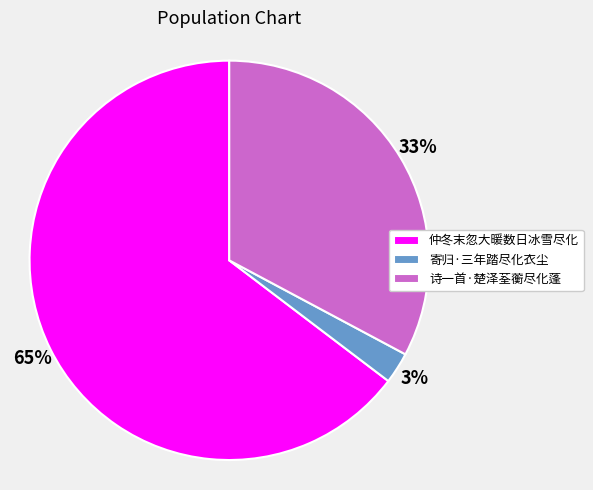

Is it true that 诗一首·楚泽荃蘅尽化蓬 is 47% of the pie?

False